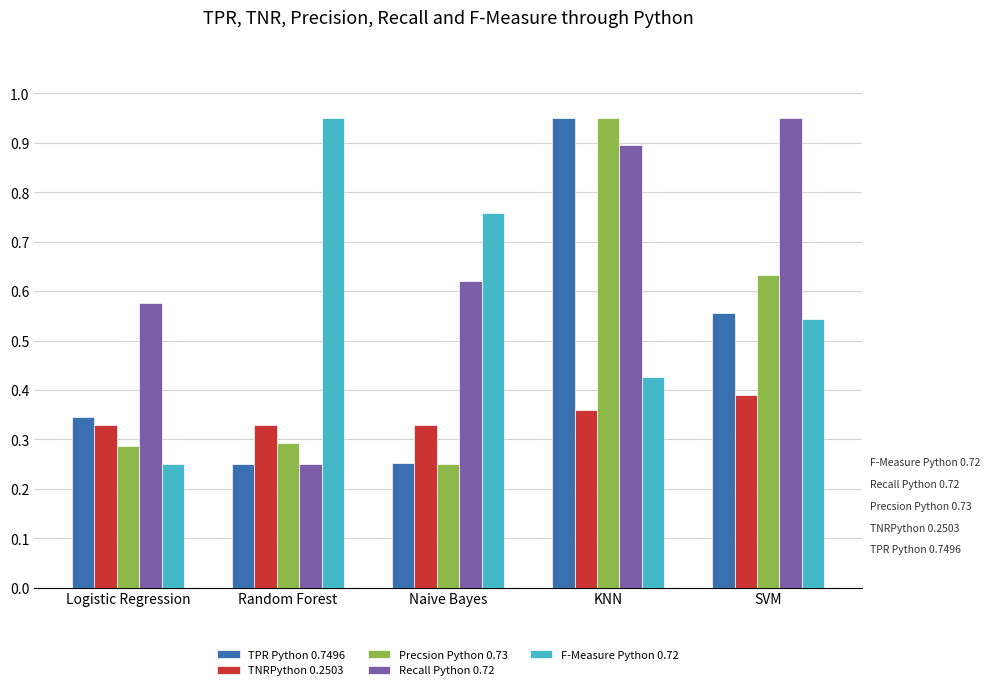

Which series has the largest total across all categories?

Recall Python 0.72